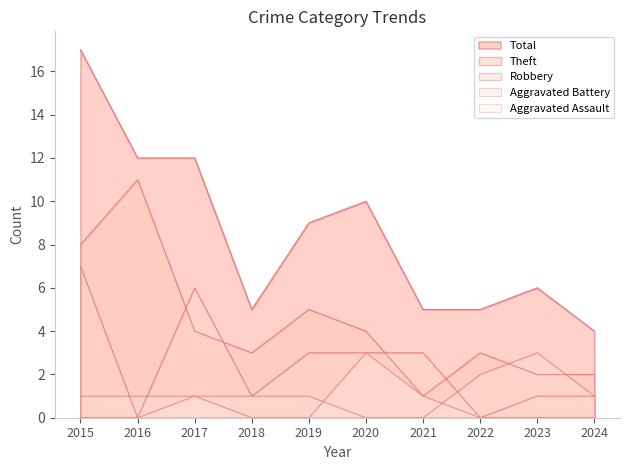

Between 2022 and 2024, which is larger?

2022